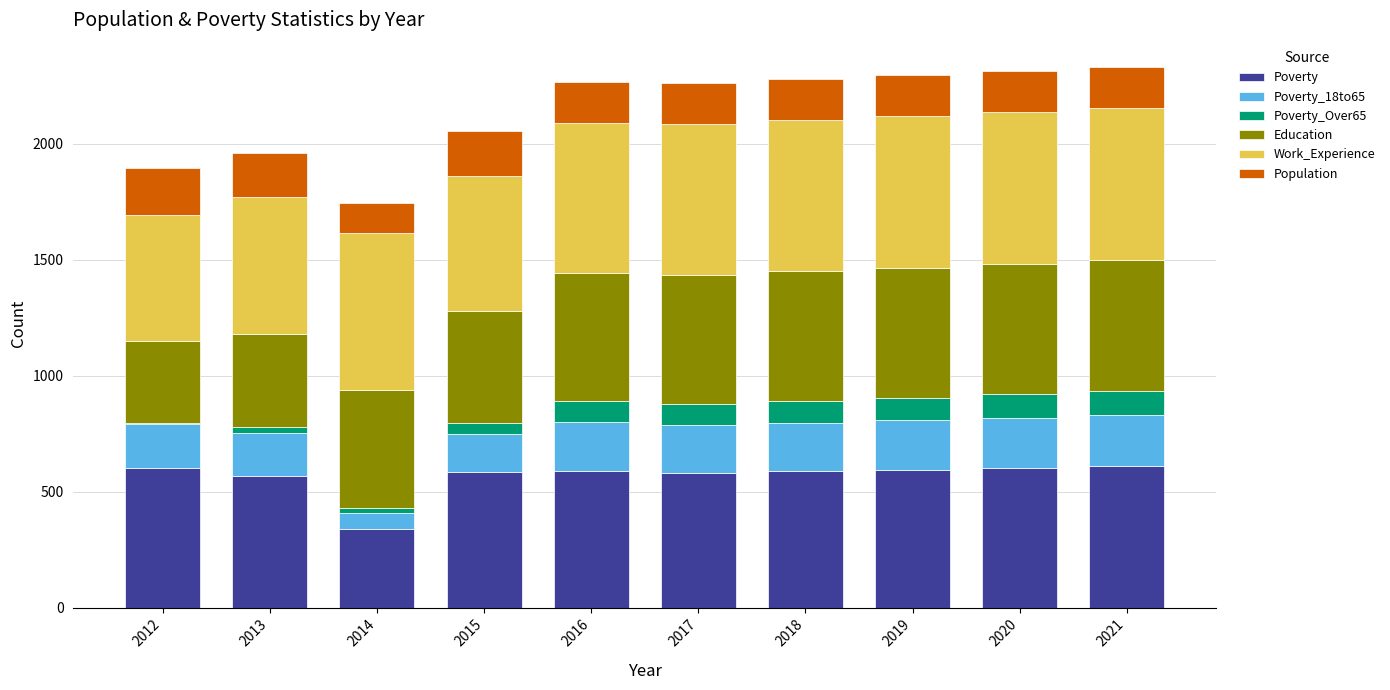

What is the highest value of the Poverty series?

609